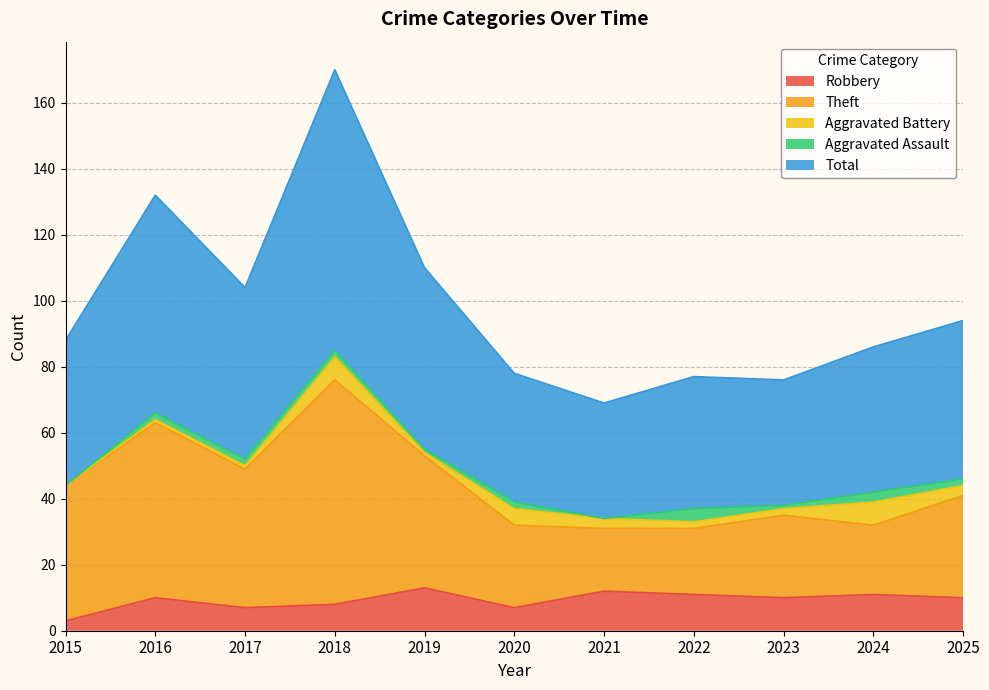

True or false: Total has a value of 94 at 2025.

True